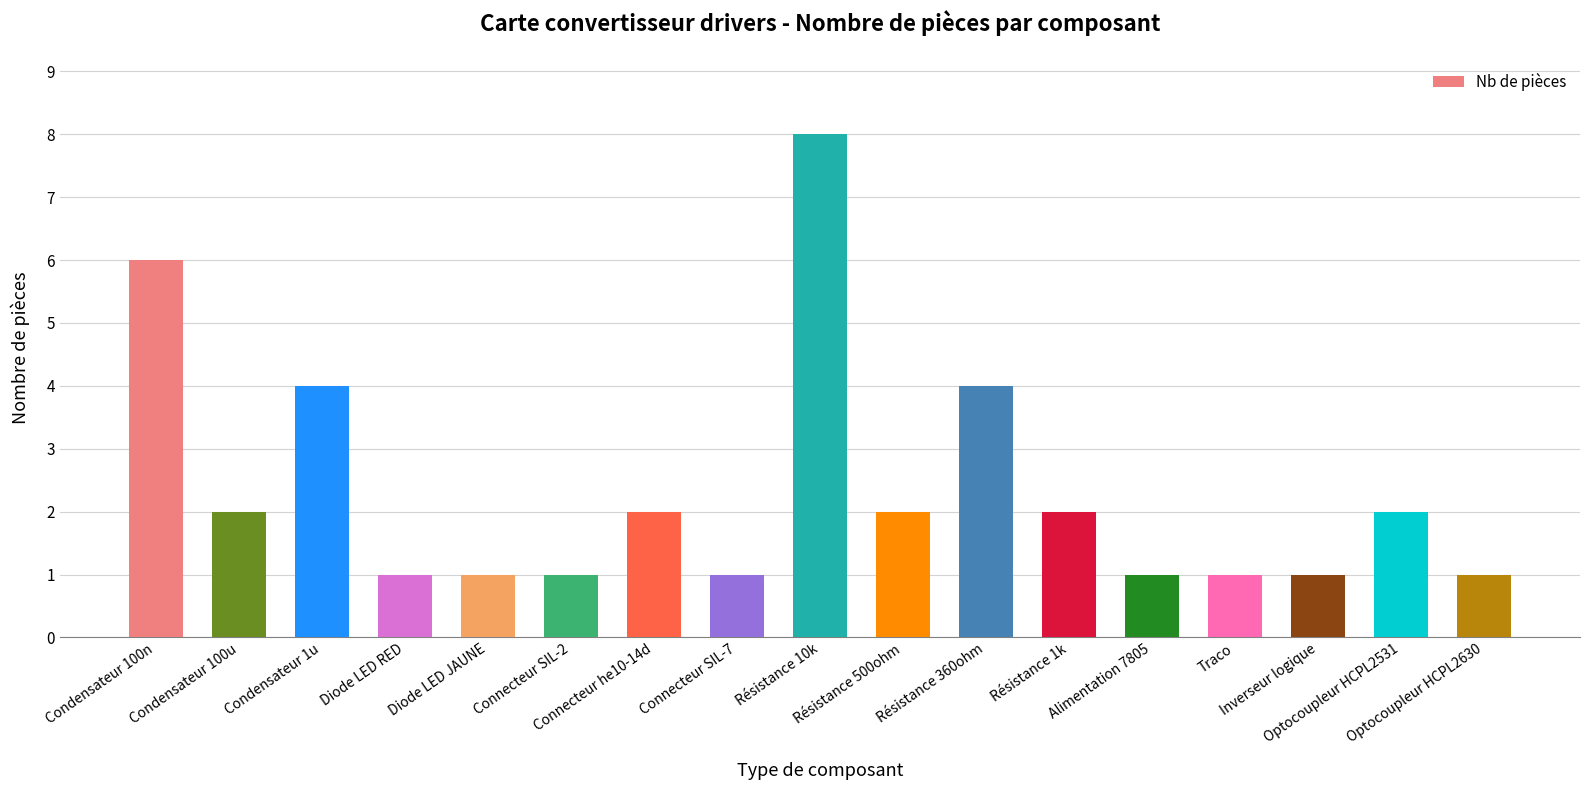

What is the sum of all values?

40